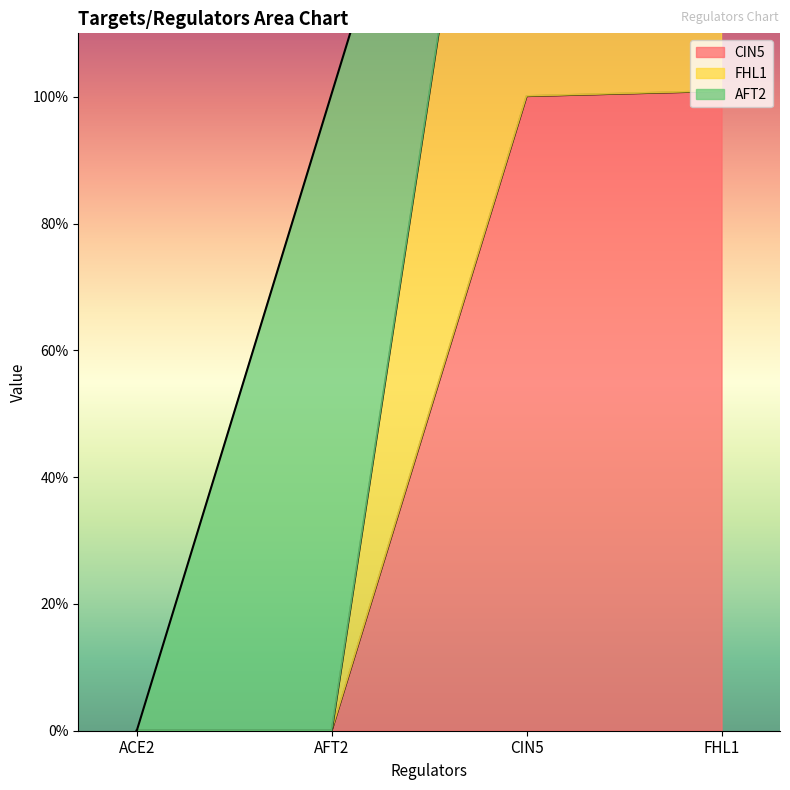

How many values in the CIN5 series are below 1?

2